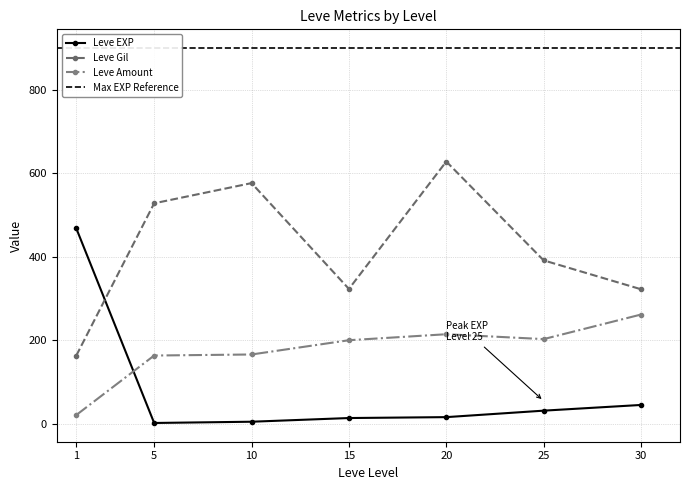

What is the value of the Leve Gil point at the 1st from the left?

163.5